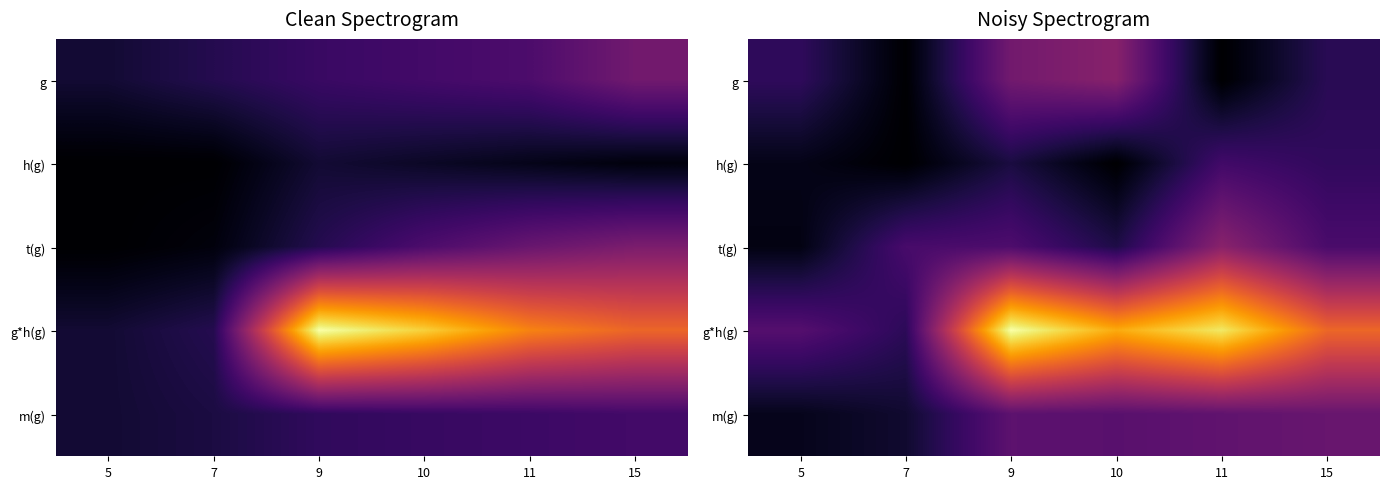

Is it true that h(g) equals 0.1 at 9?

True